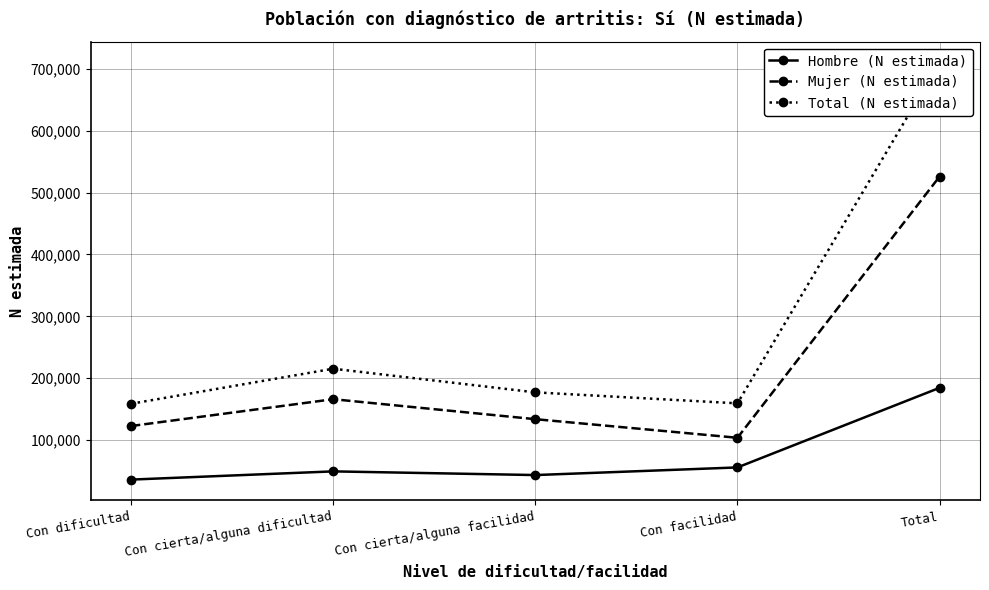

How many lines are shown in the chart?

3